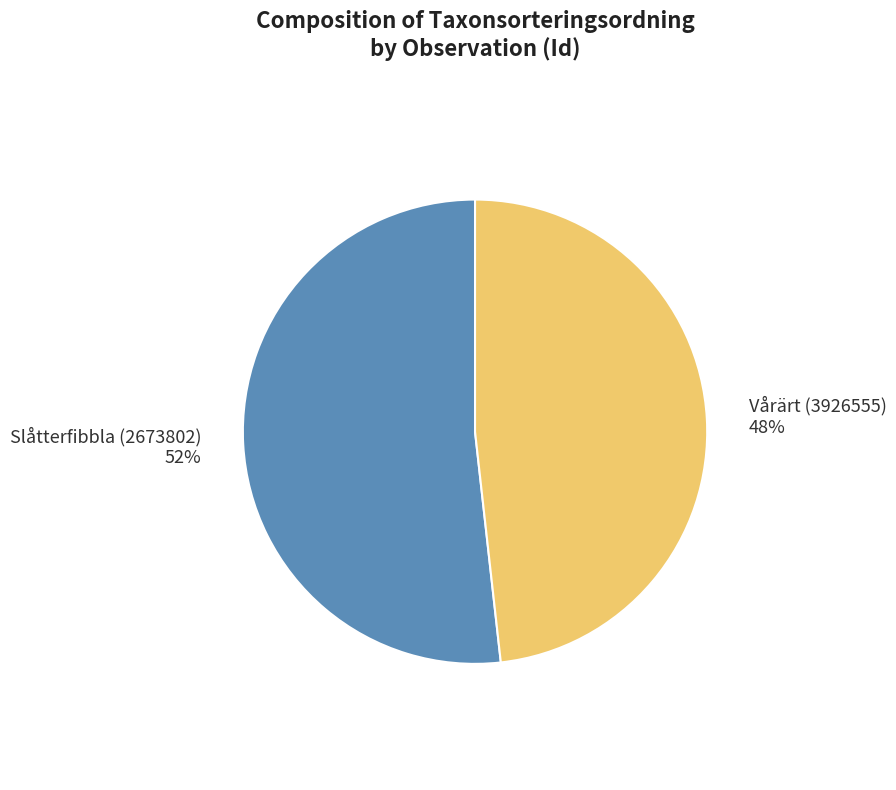

Is the sum of Vårärt (3926555) and Slåtterfibbla (2673802) greater than half?

Yes